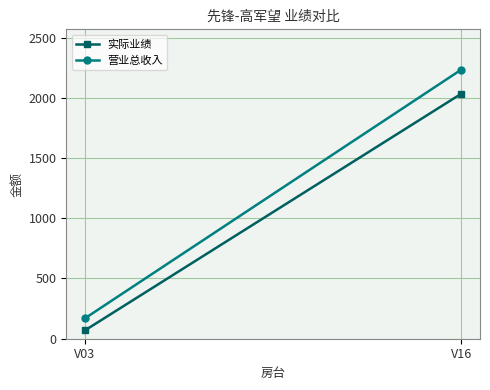

What is the difference between the 实际业绩 values at V16 and V03?

1963